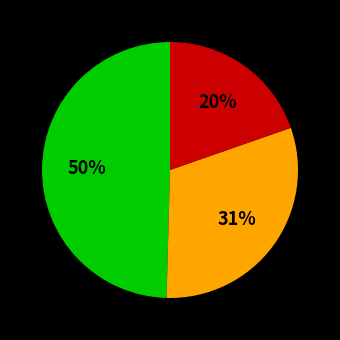

Count the number of slices in the pie.

3